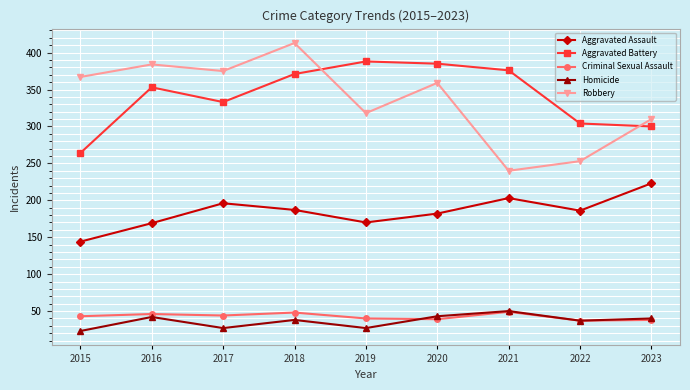

What is the greatest value displayed?

413